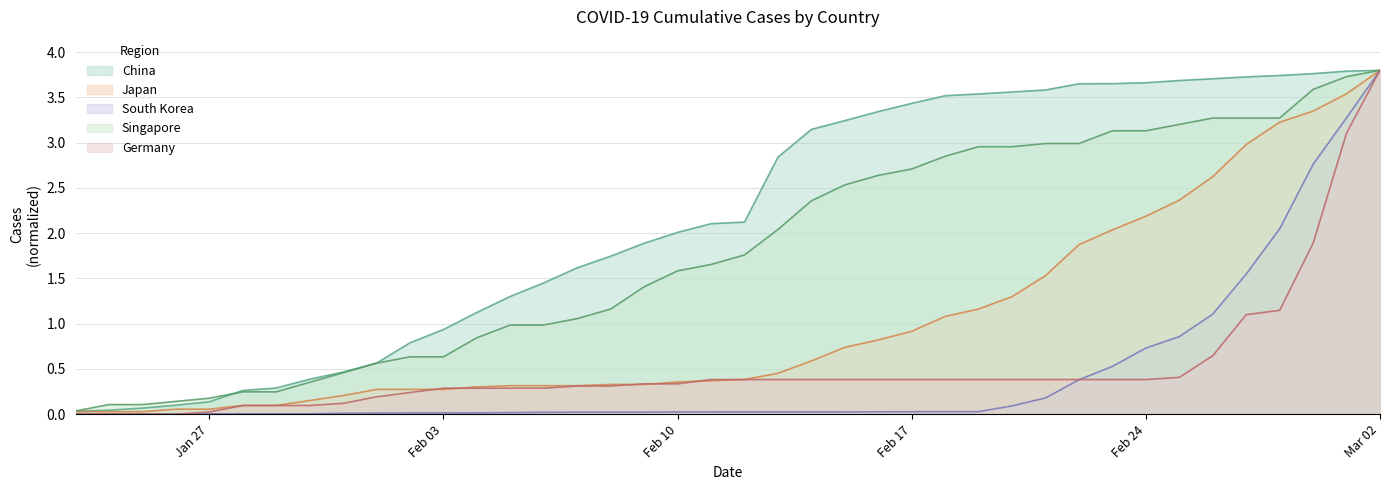

What is the maximum value for China?

3.8